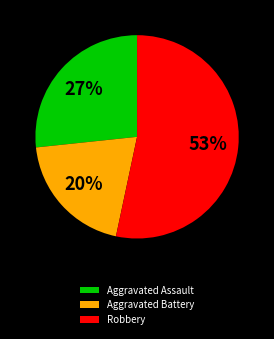

Is the sum of Aggravated Assault and Robbery greater than half?

Yes